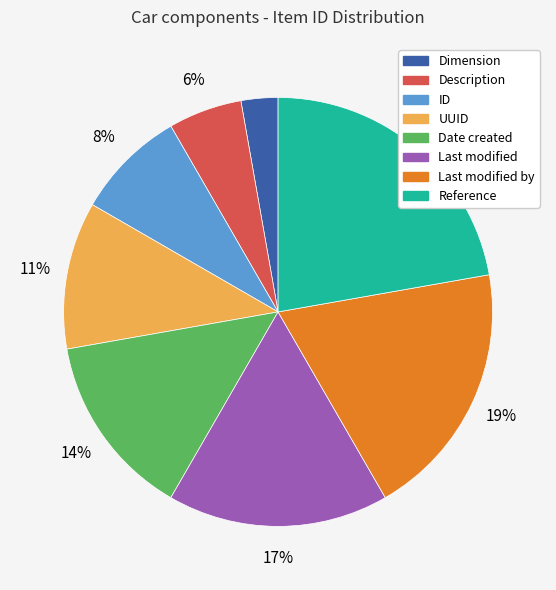

Is there a majority slice in this chart?

No